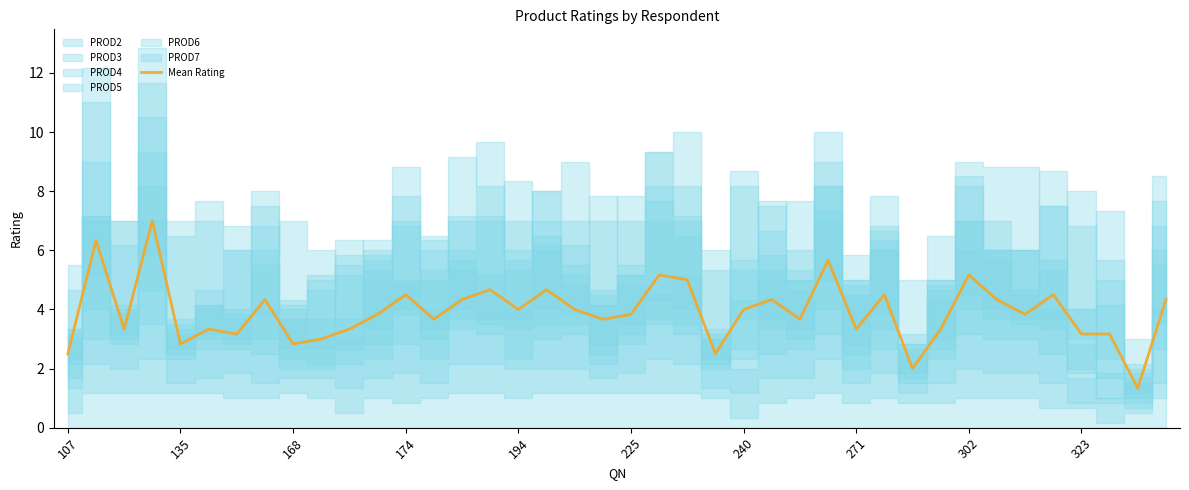

True or false: Mean Rating has a value of 4.5 at 135.

False